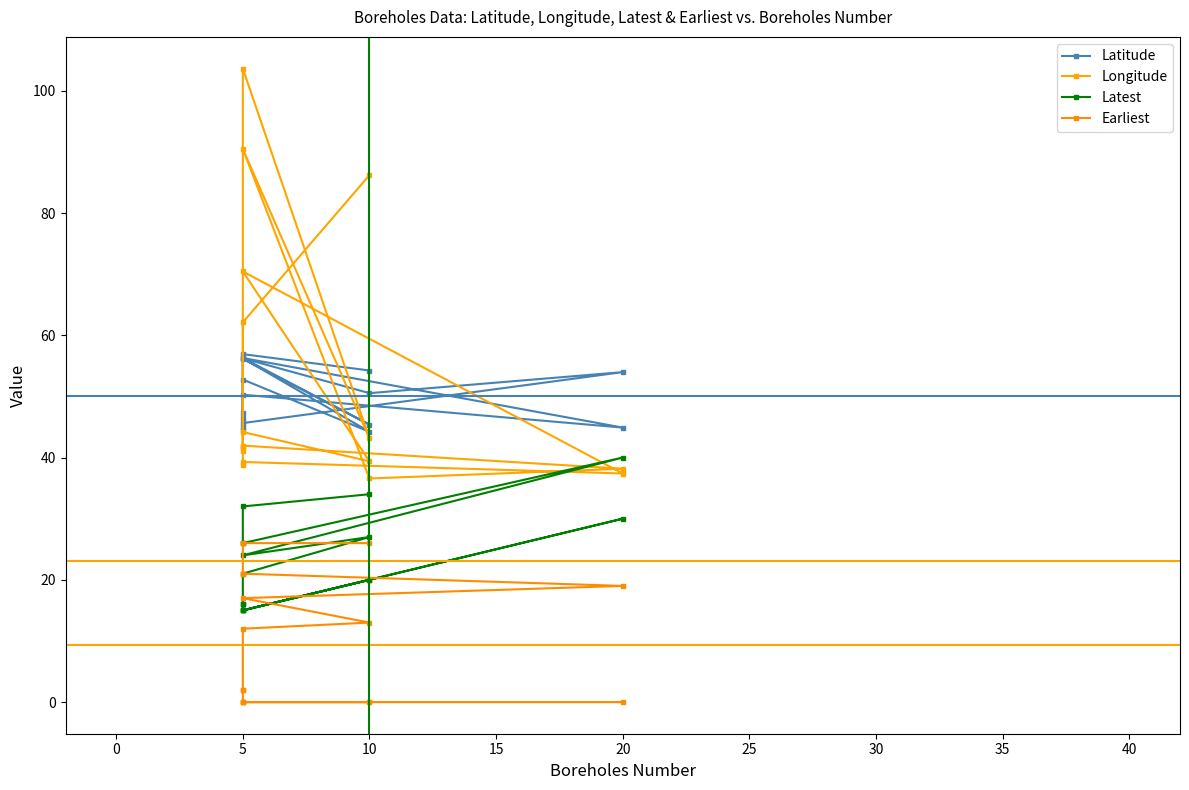

Between 30 and 13, which is larger?

13